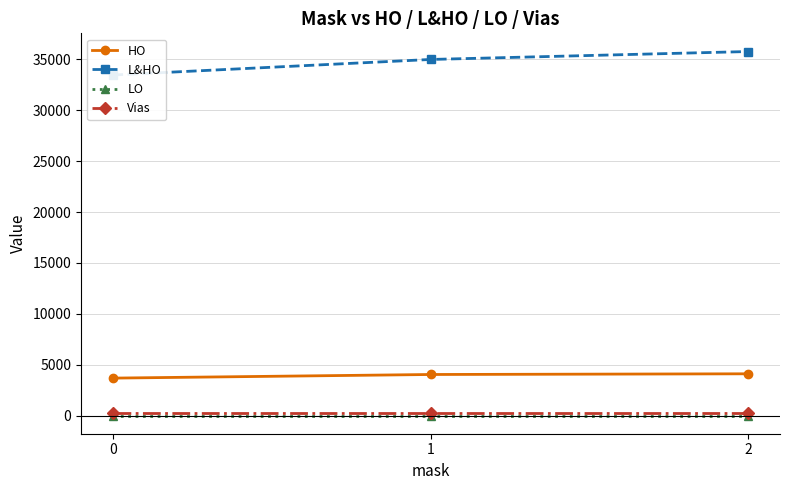

Is it true that L&HO equals 45313 at 0?

False